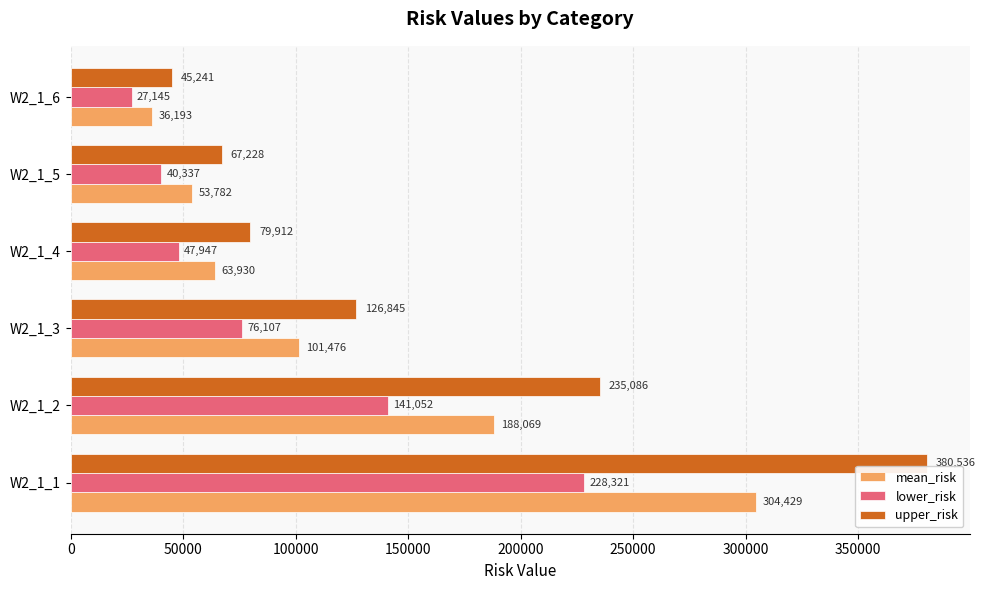

What is the difference between the second highest and minimum values in the mean_risk series?

151876.0